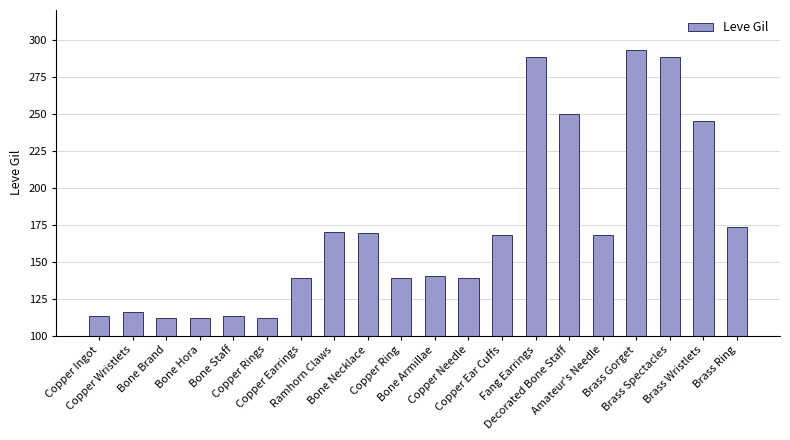

What is the difference between the values at Copper Earrings and Decorated Bone Staff?

111